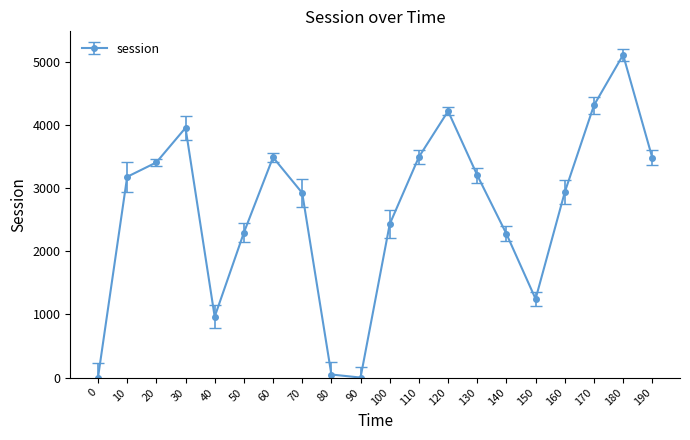

What is the value of the 9th point from the left?

48.3